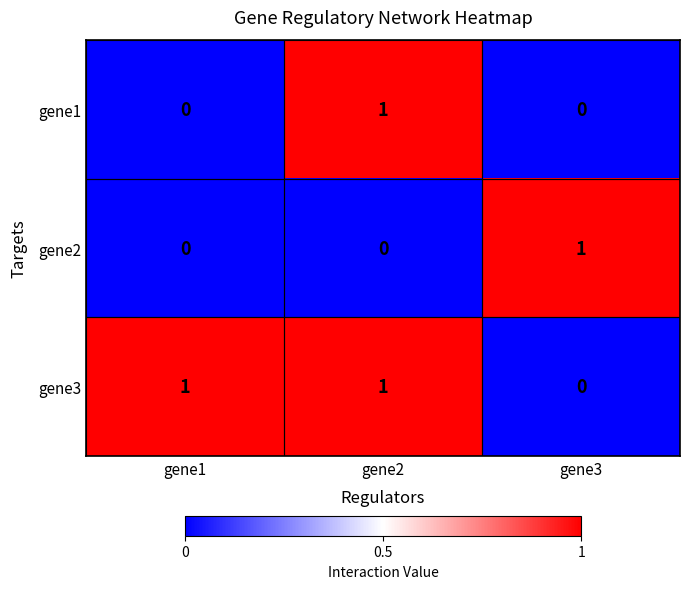

How many positive values does the gene2 series have?

1